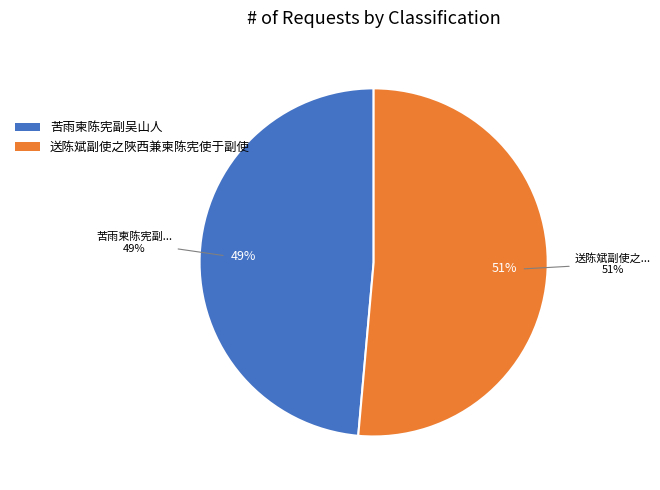

To the nearest percent, what is the average slice percentage?

50%